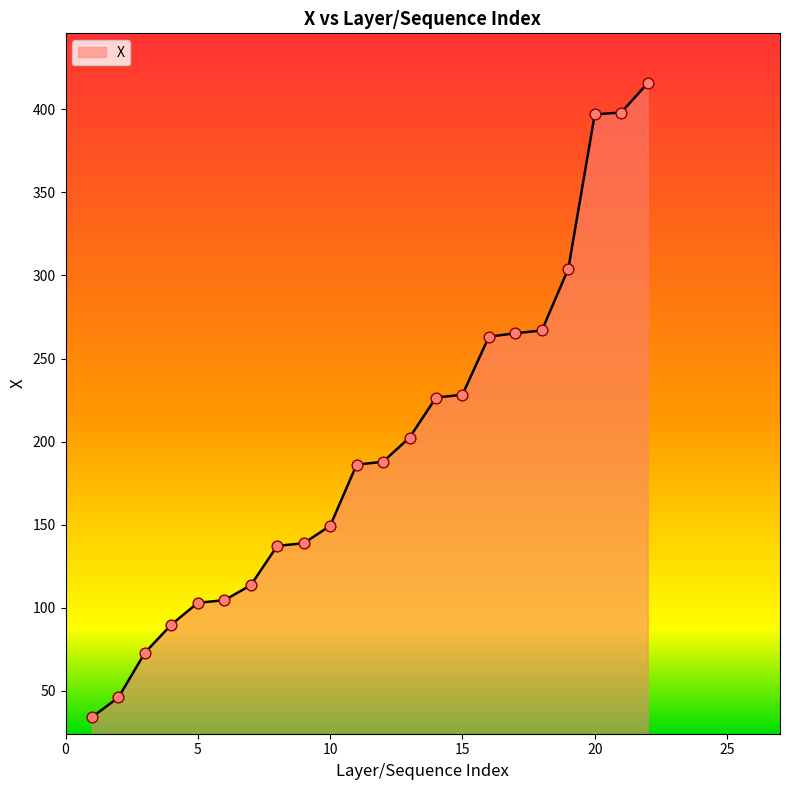

What is the greatest value displayed?

415.8